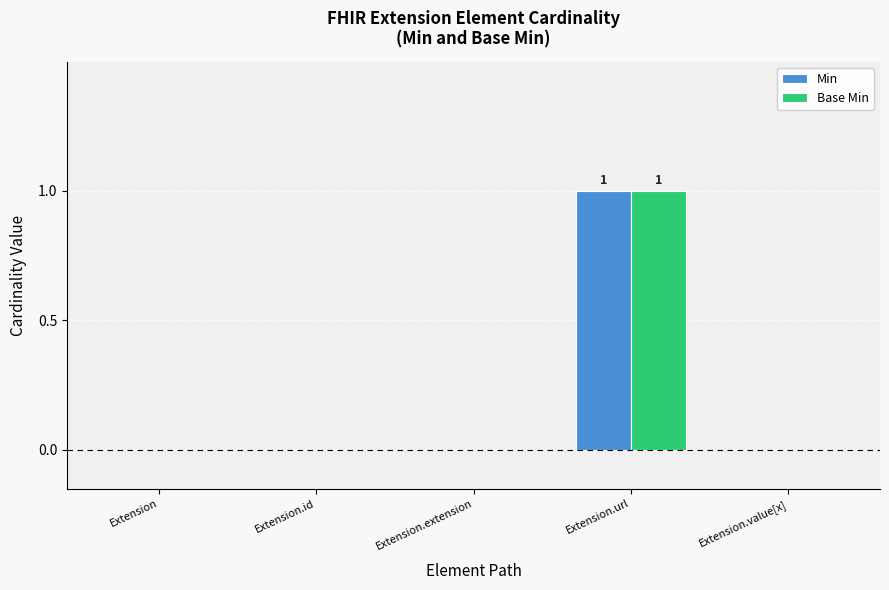

Count the Base Min values in the range 0 to 1.

5